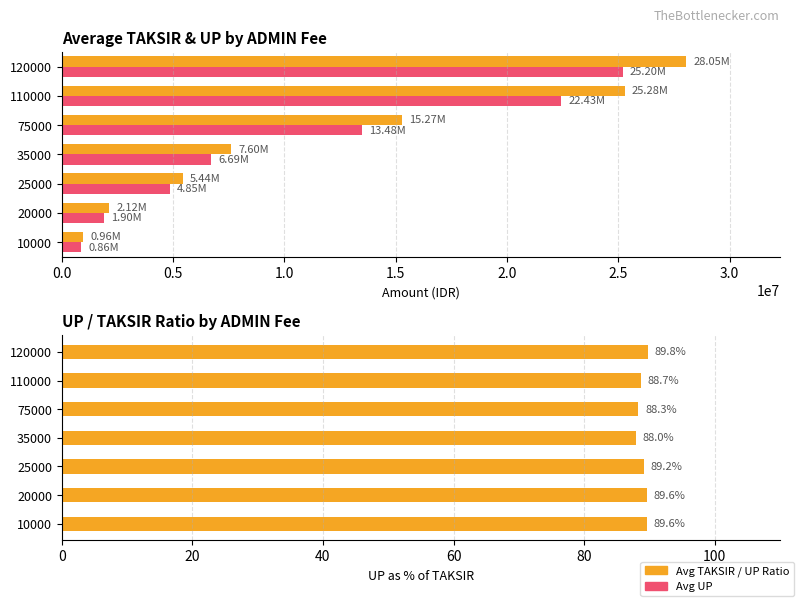

What is the maximum value shown in the chart?

28050000.0